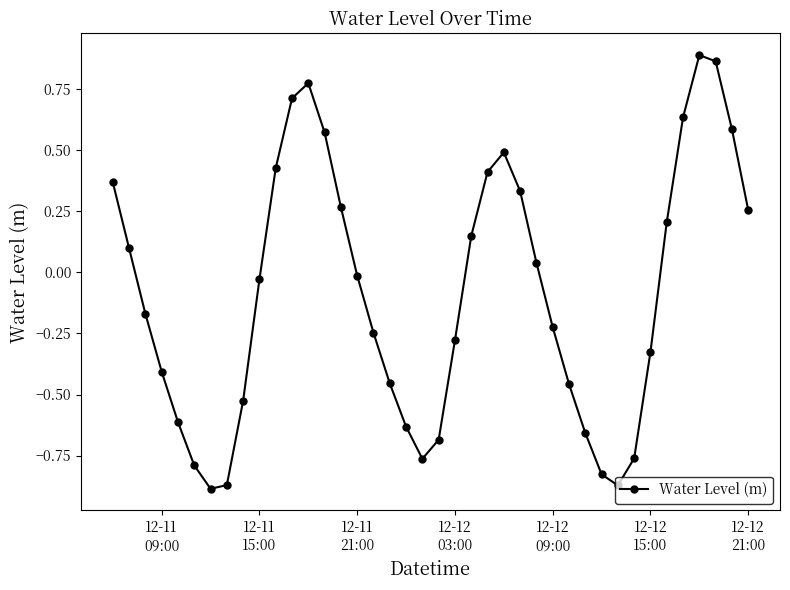

What is the difference between the second highest and second lowest values?

1.7